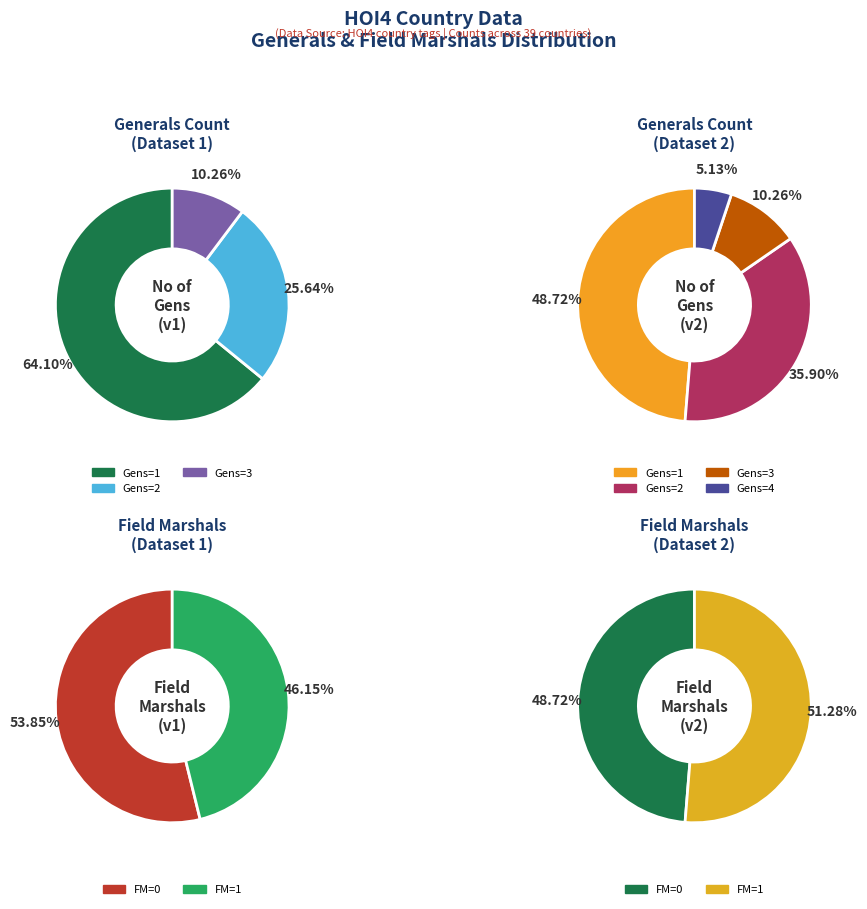

Is the sum of 7 and 26 greater than half?

No